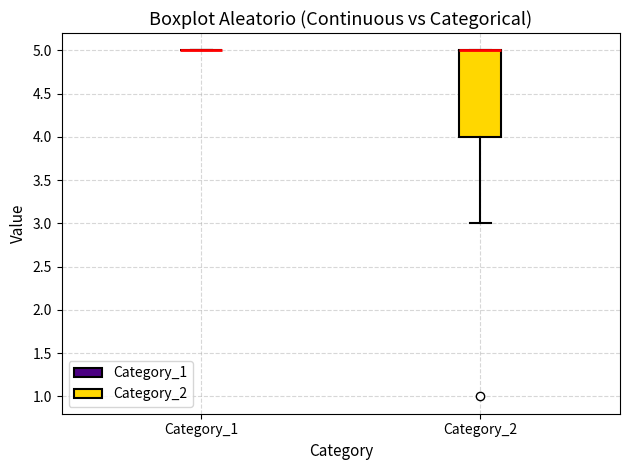

Comparing the boxes themselves (not the whiskers), which one is the tallest?

Category_2